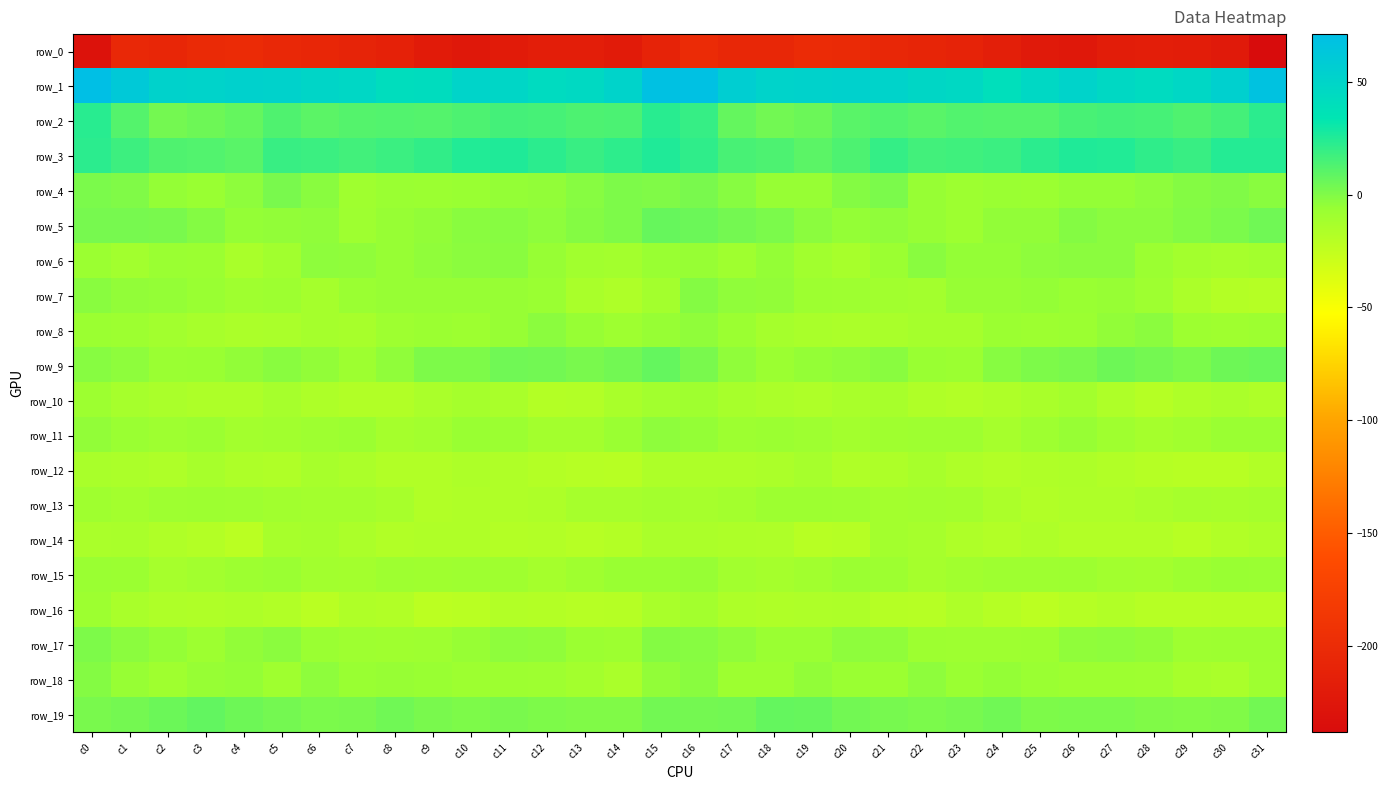

Which series changed the most between c0 and c3?

row_0